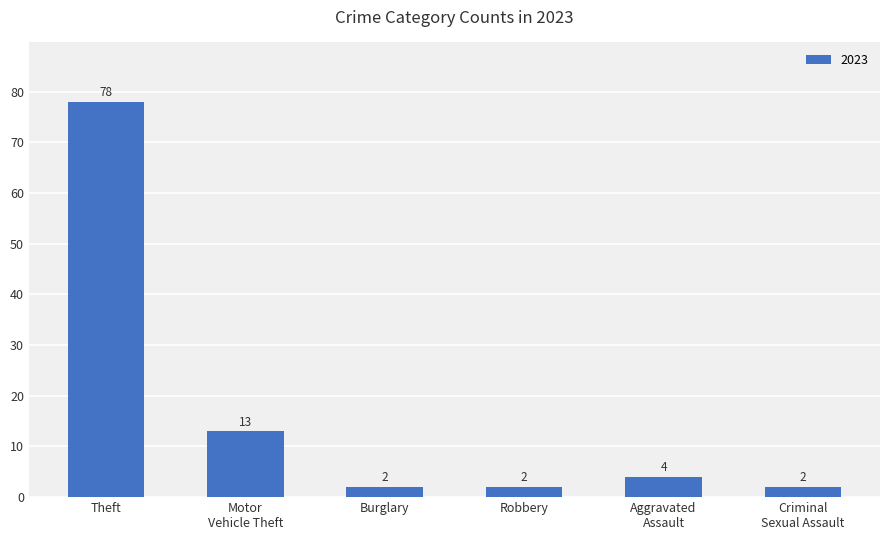

At which label does the data first exceed 4?

Theft